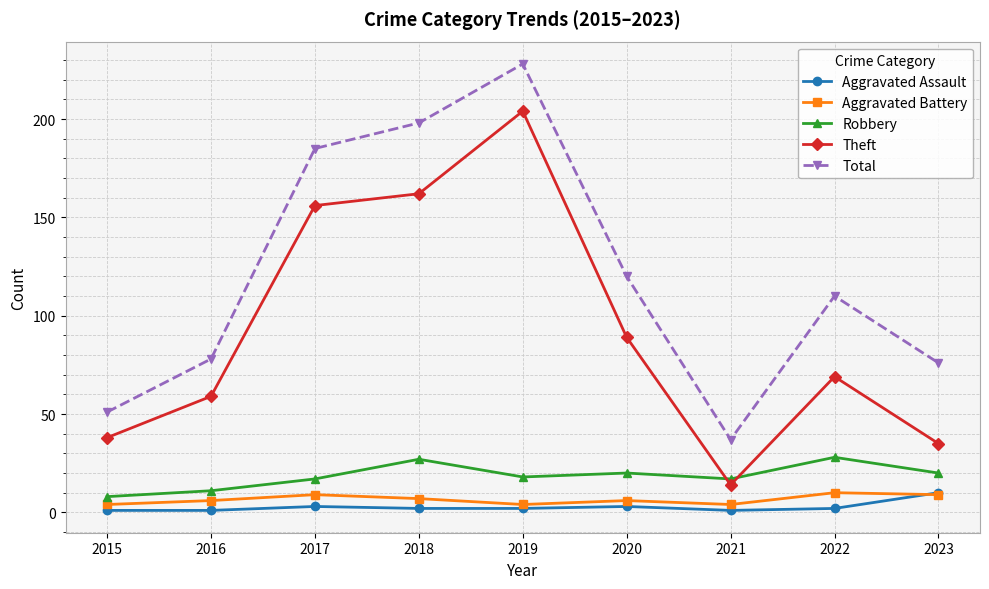

Which series has the widest spread of values?

Total